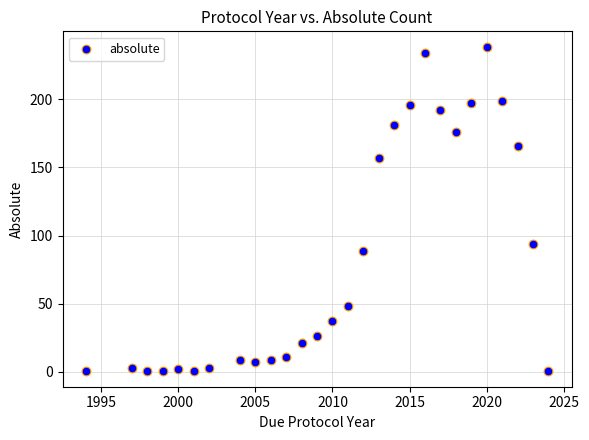

What is the range of Y values (max minus min)?

237